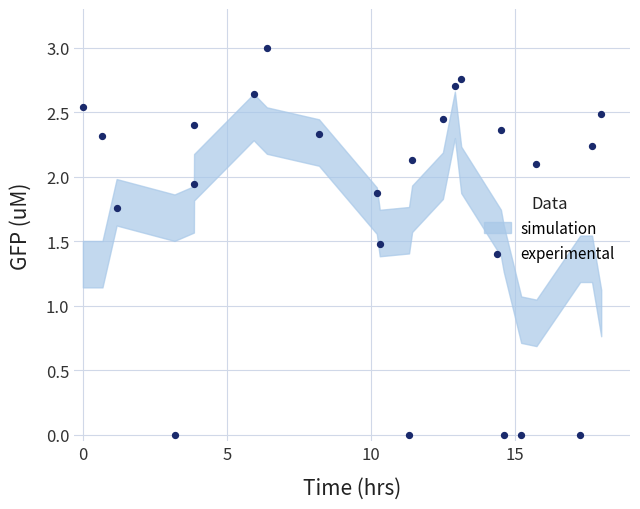

What Y value in the scatter plot is closest to 1?

1.5